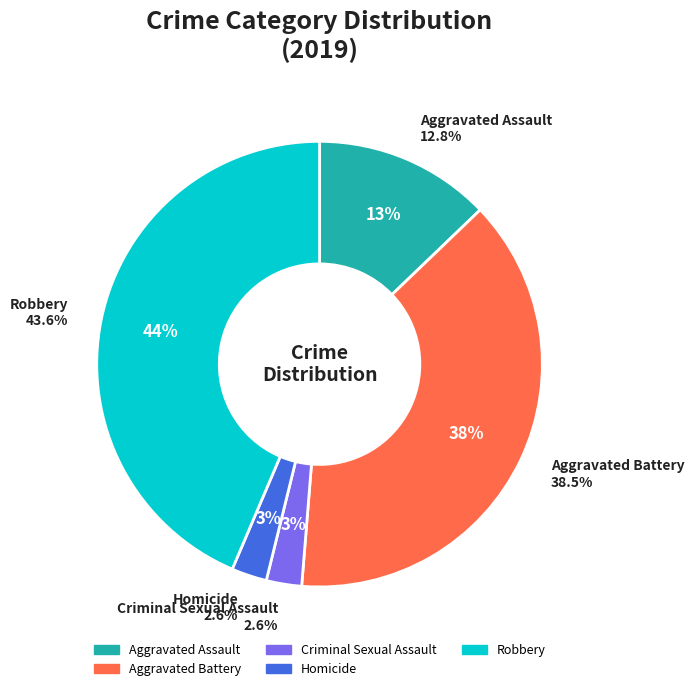

What is the smallest slice in the pie chart?

Criminal Sexual Assault